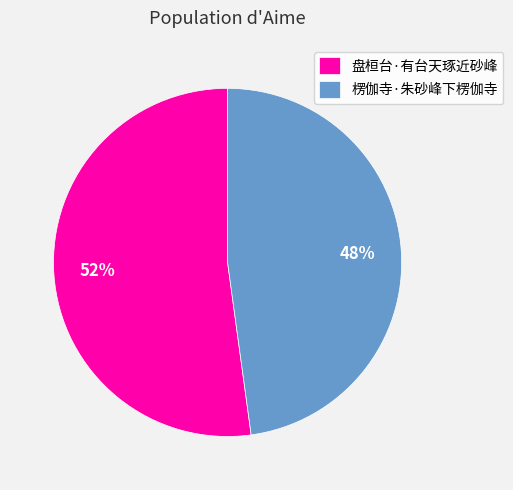

Which slice is the smallest?

楞伽寺·朱砂峰下楞伽寺